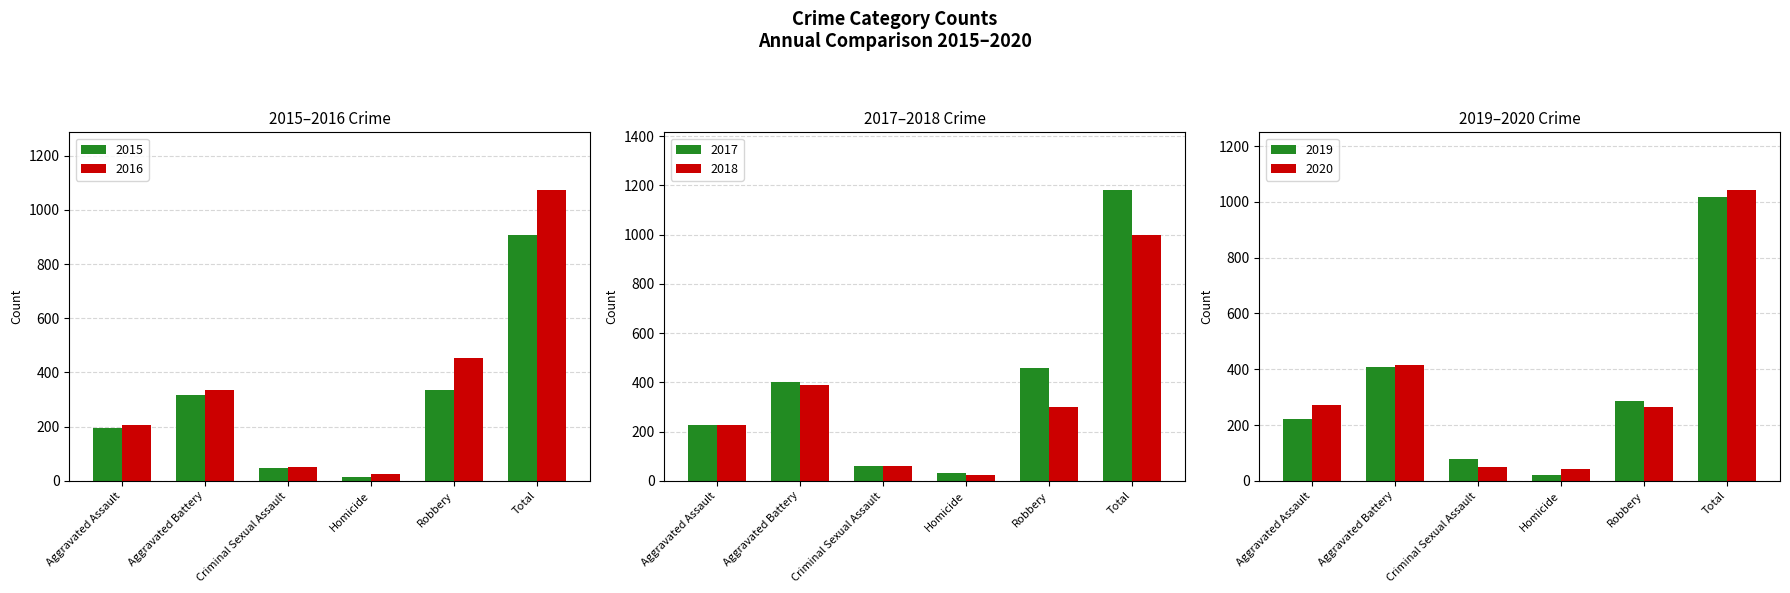

What is the label of the 2nd bar from the right?

Robbery